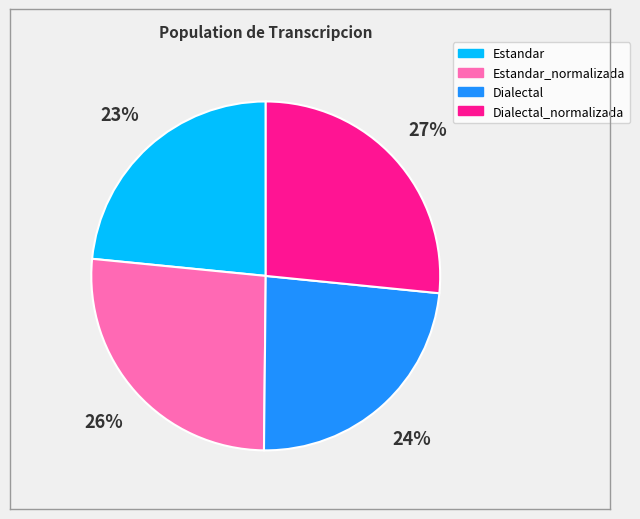

To the nearest percent, what is the average slice percentage?

25%